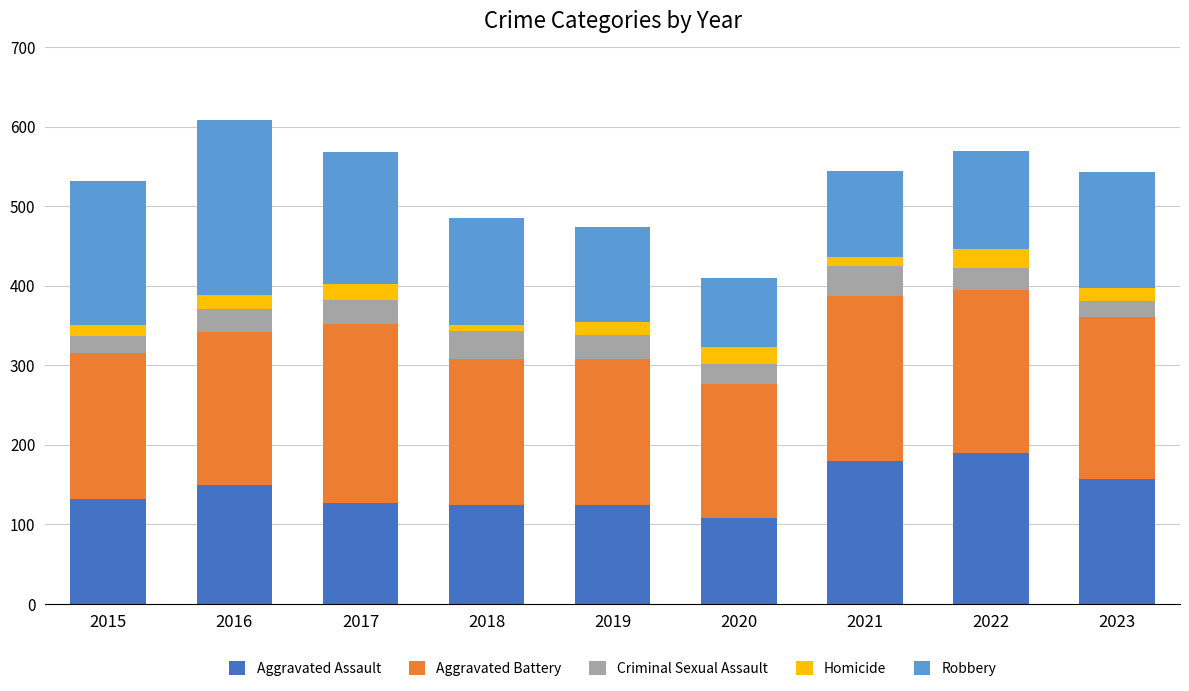

Does the chart contain stacked bars?

Yes